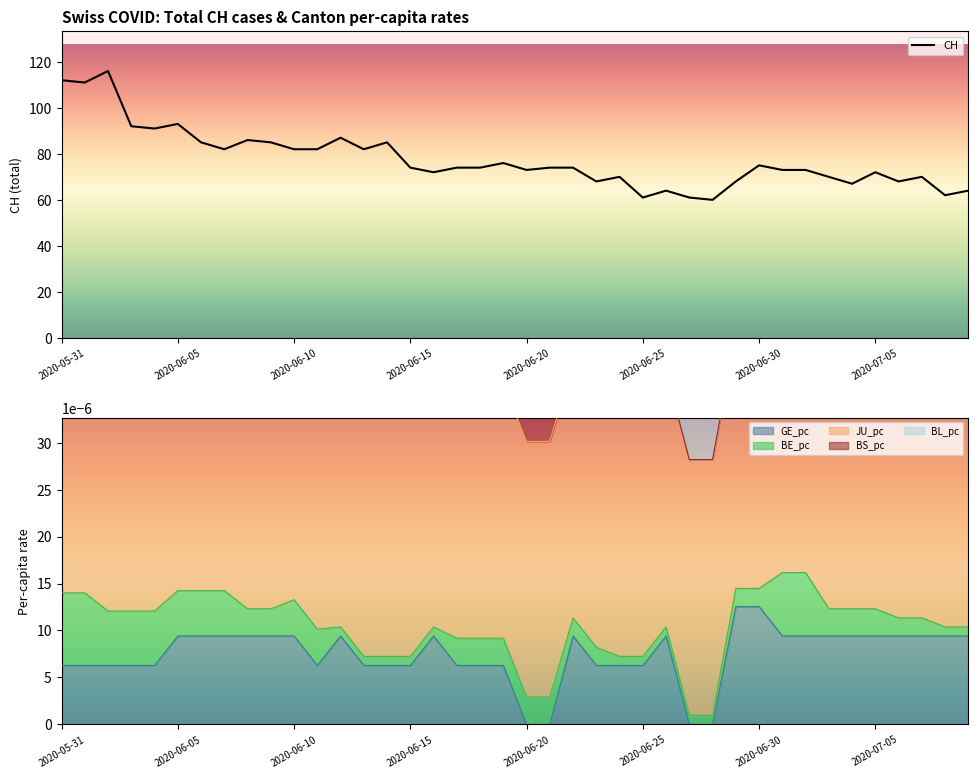

What is the maximum value for CH?

116